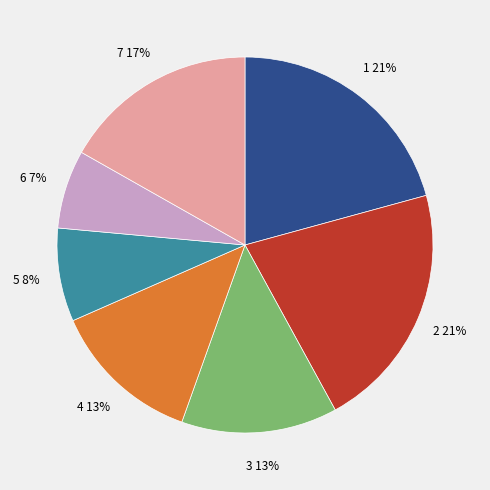

Does 6 represent more than half of the total?

No